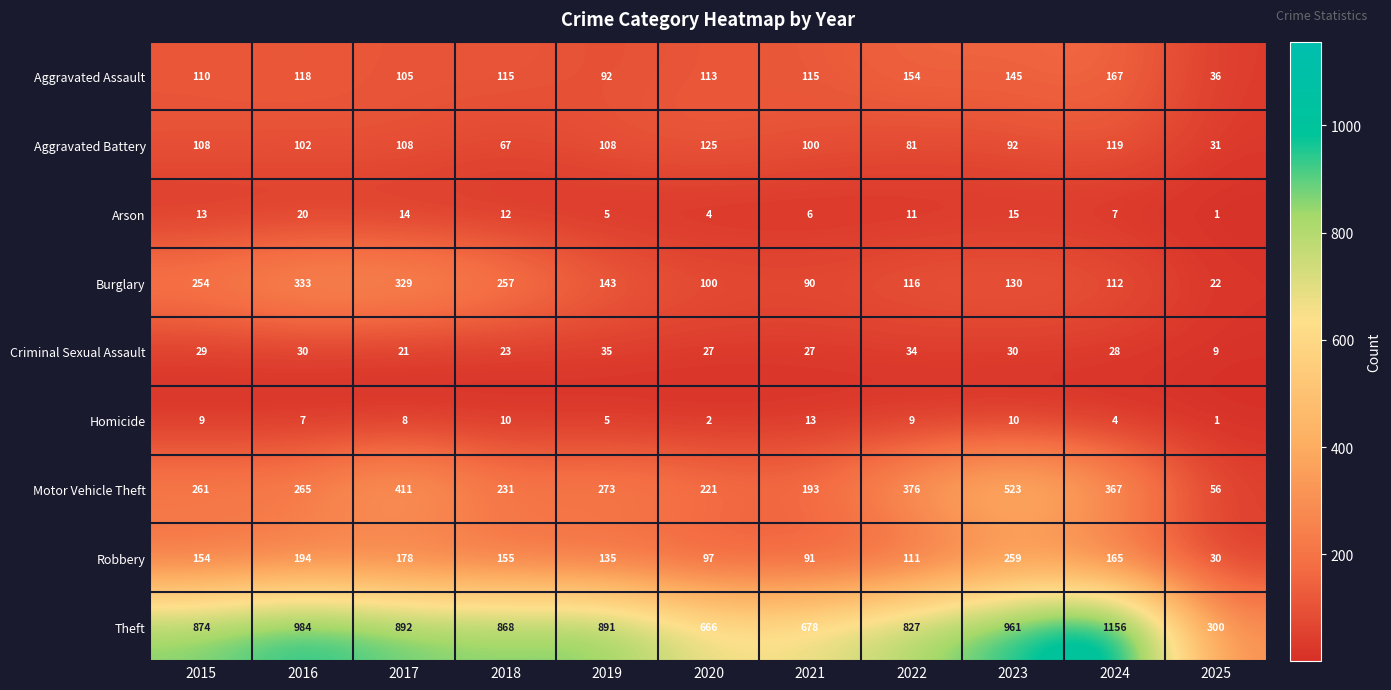

Between 2017 and 2025, which series saw the biggest shift?

Theft